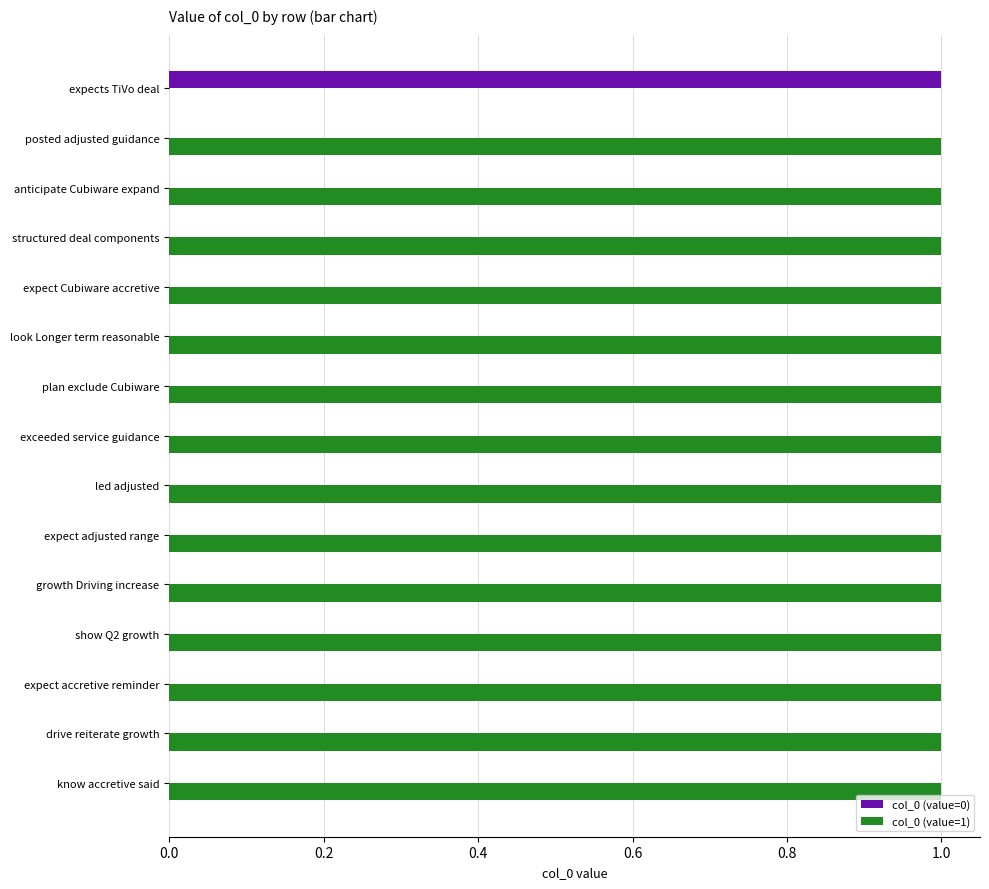

Is it true that col_0 (value=1) equals 2 at structured deal components?

False